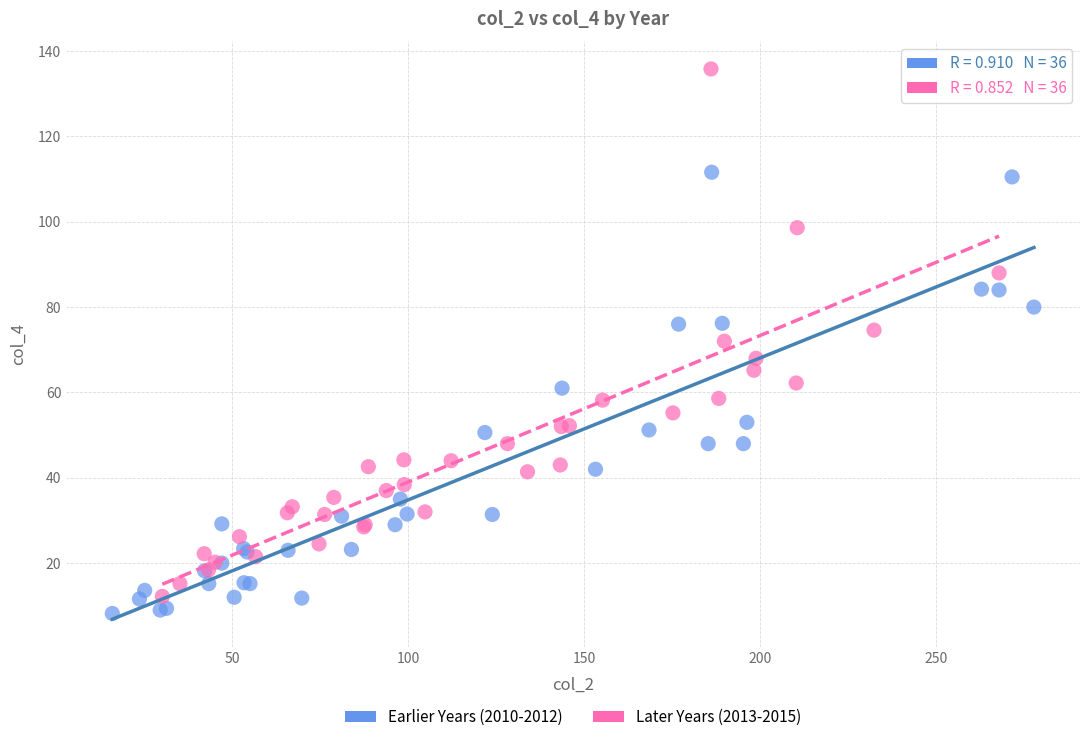

What are all the series names shown in the legend?

Earlier Years (2010-2012), Later Years (2013-2015)